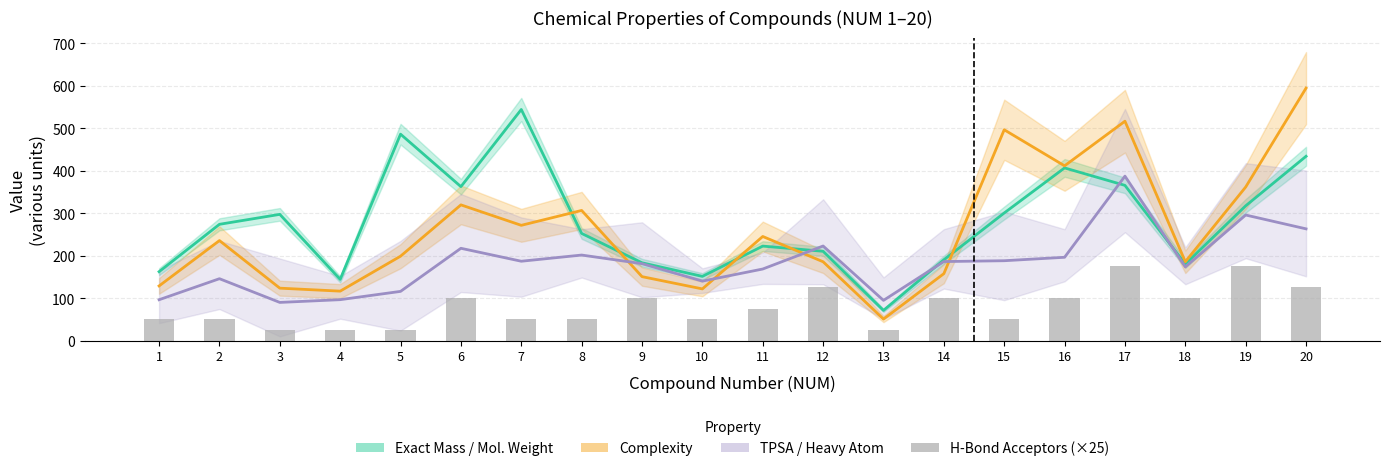

What is the minimum value shown in the chart?

25.0